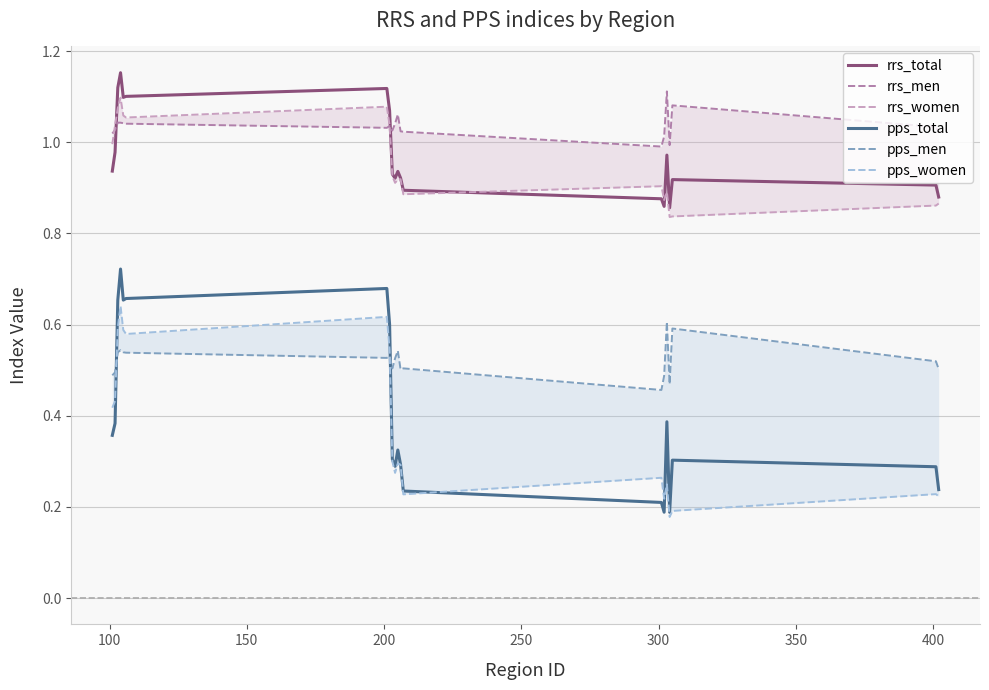

True or false: pps_total and rrs_total intersect in this chart.

False